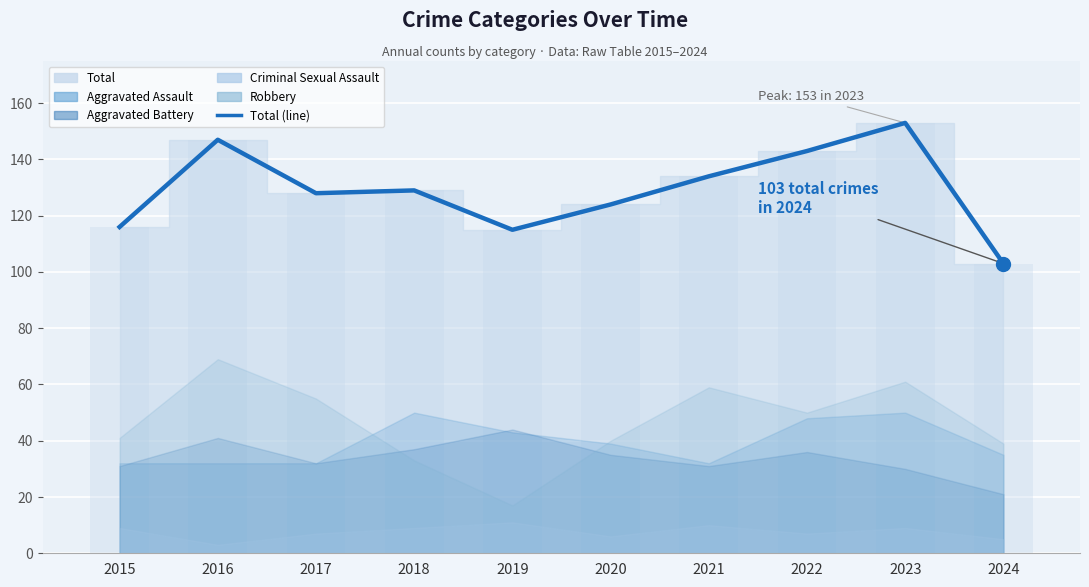

Are the bars horizontal?

No